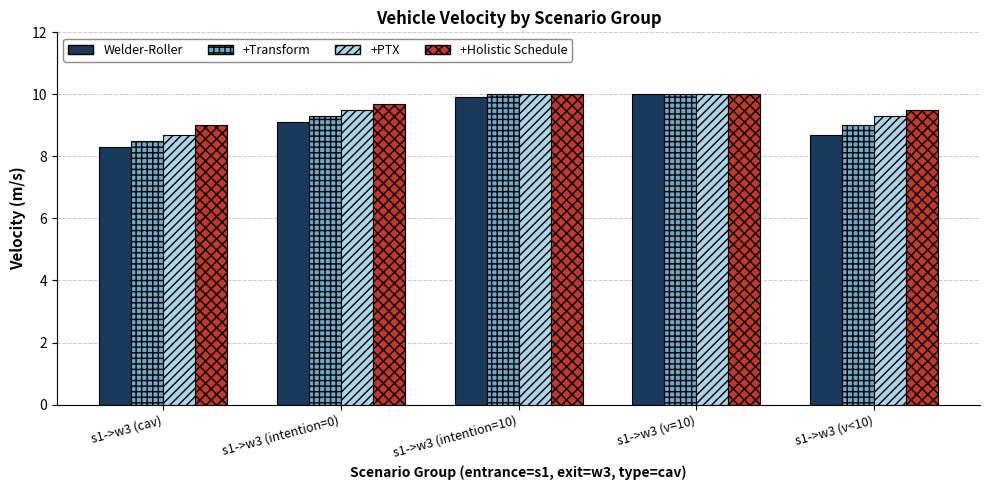

Is it true that +Holistic Schedule equals 9.7 at s1->w3 (intention=0)?

True